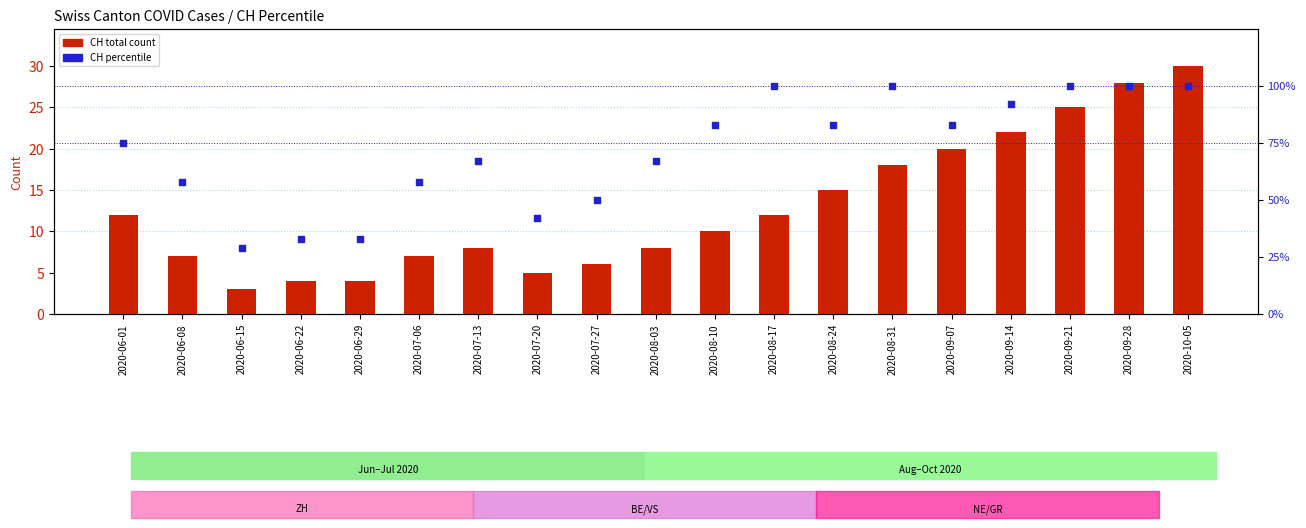

At which category is the sum across all series the highest?

2020-10-05